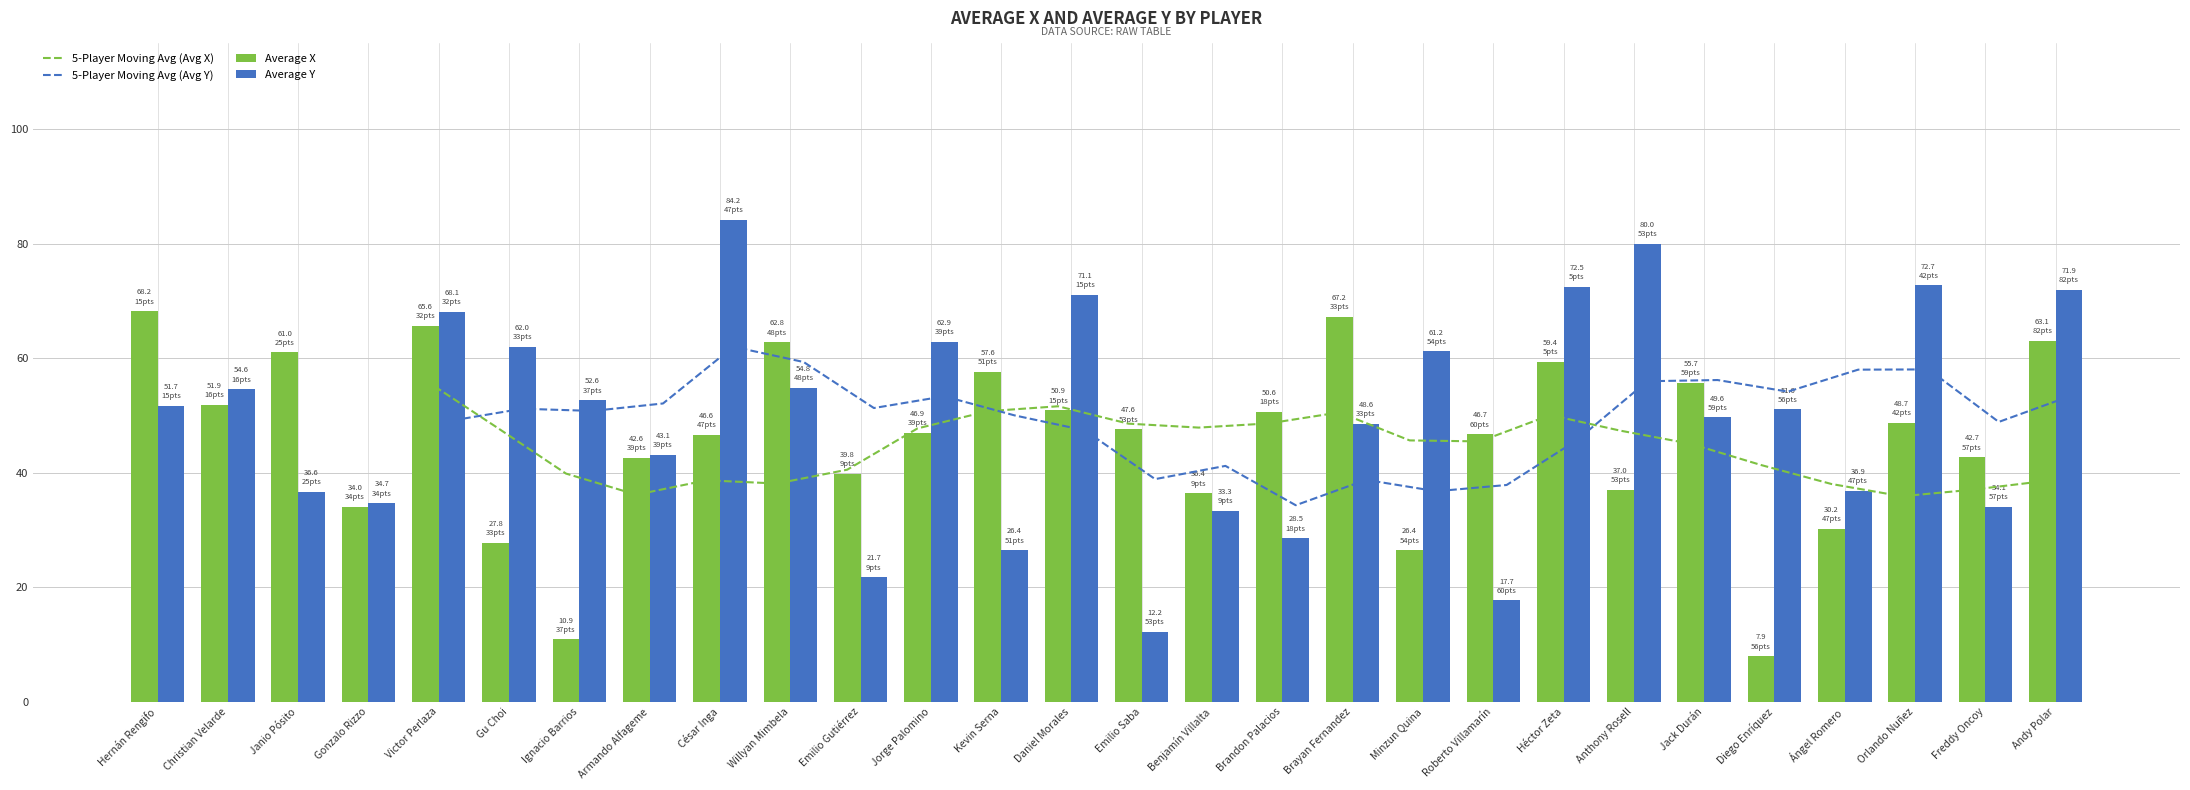

What is the sum of all averageX values?

1286.0